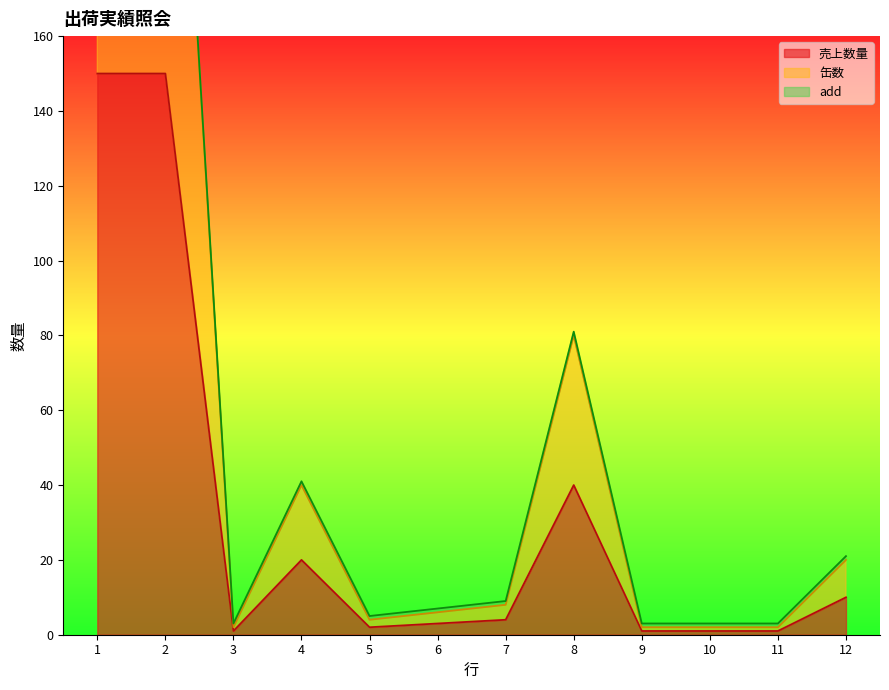

Between 1 and 8, which is larger?

1